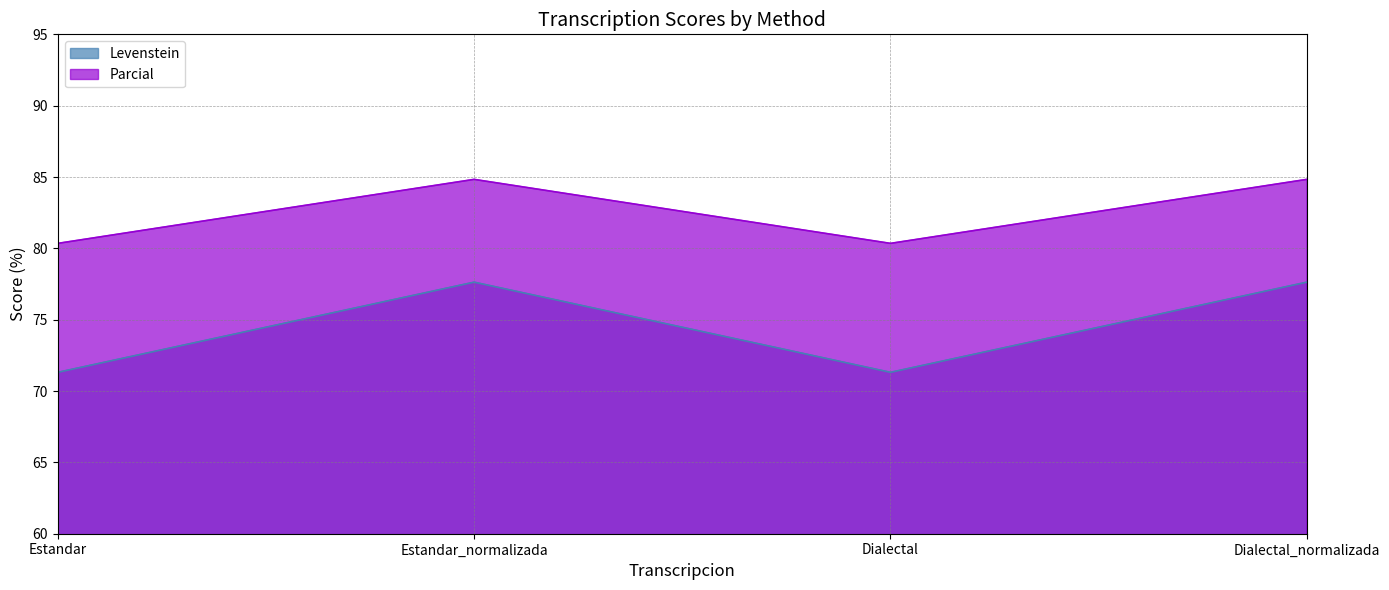

Between Estandar_normalizada and Dialectal, which series saw the biggest shift?

Levenstein